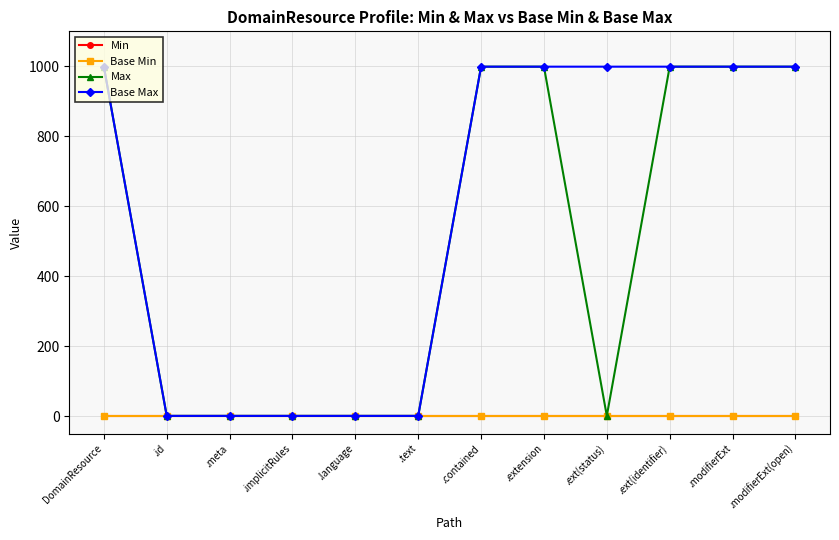

Does the chart have visible grid lines?

Yes